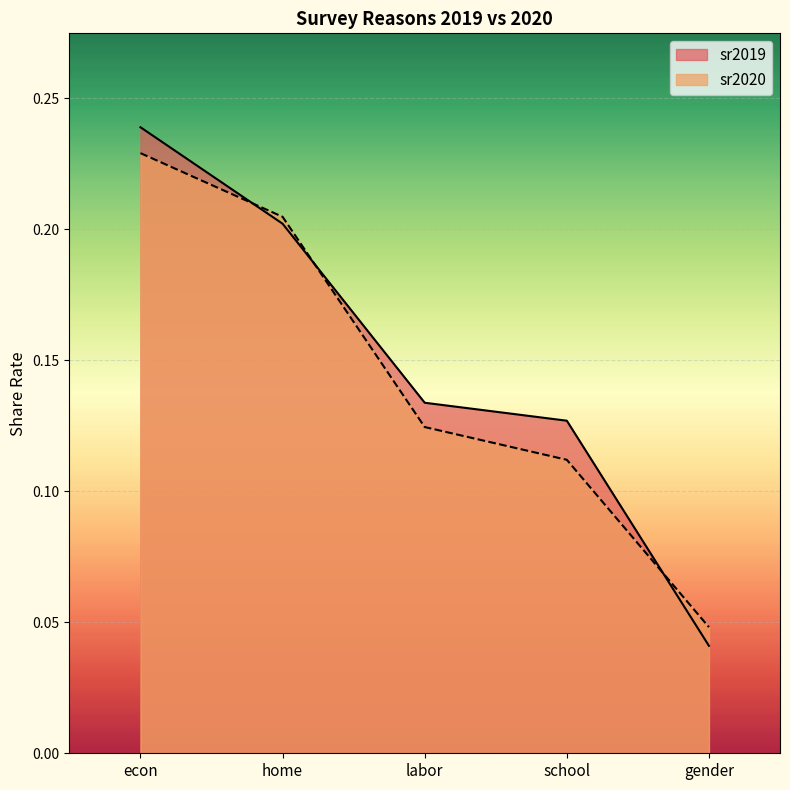

True or false: sr2019 has more than 1 points higher than both neighbors.

False